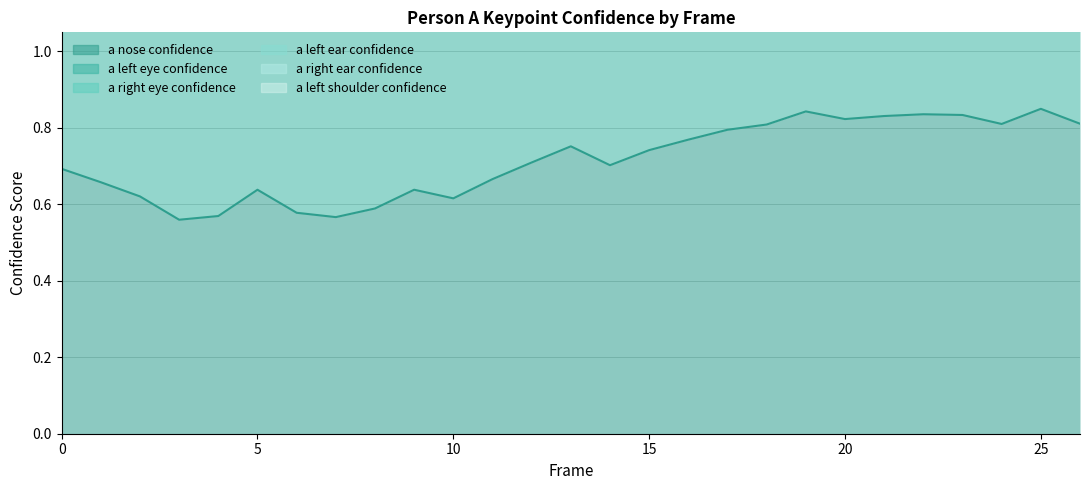

Rank the series by their maximum value, from highest to lowest.

a_left_ear_confidence, a_right_eye_confidence, a_left_eye_confidence, a_nose_confidence